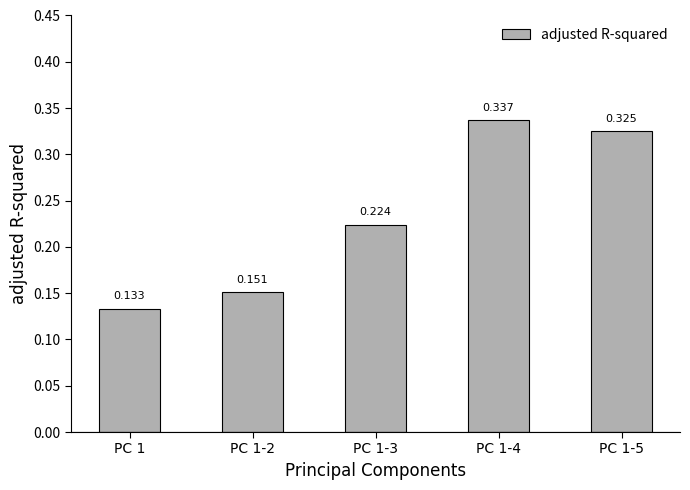

What is the greatest value displayed?

0.3